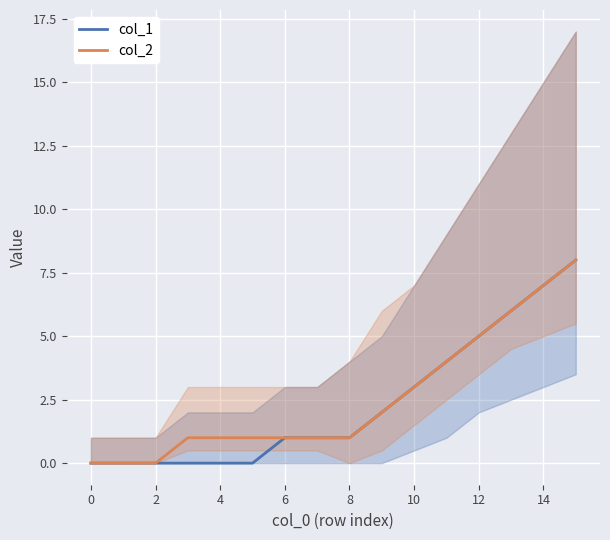

True or false: col_1 and col_2 cross at least once.

False